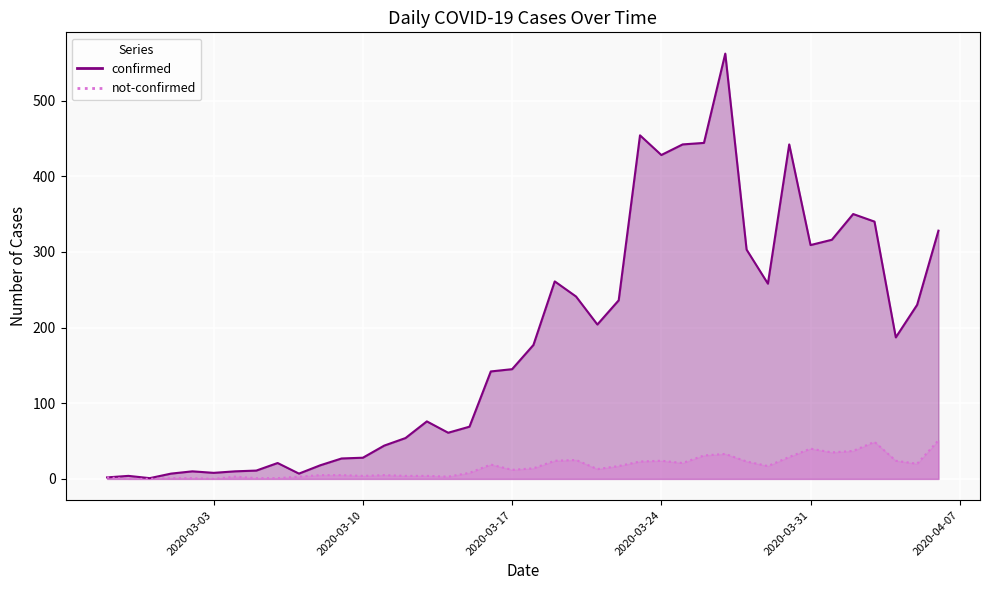

What is the sum of the not-confirmed values at 2020-03-07 and 2020-04-02?

40